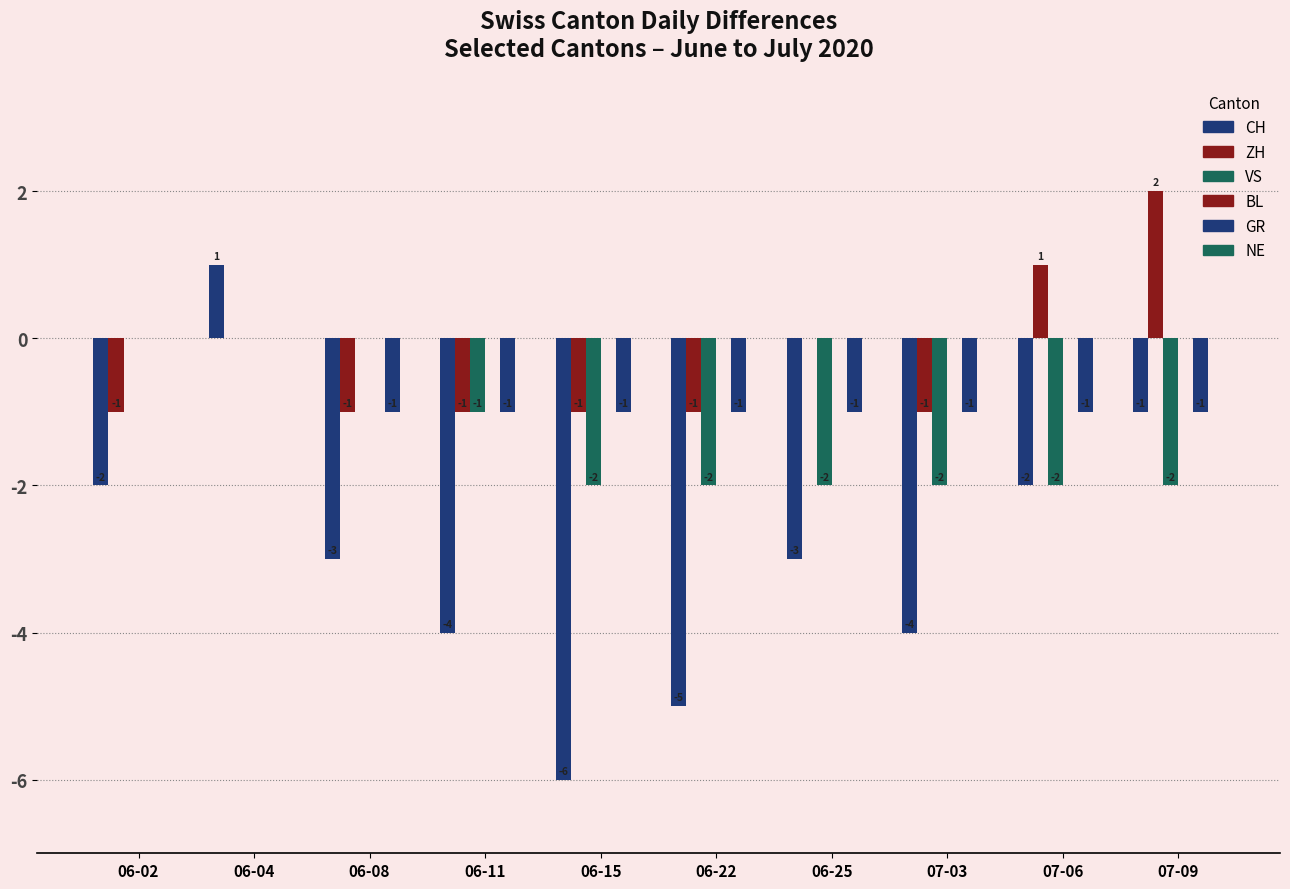

Reading left to right, list all the values displayed in this chart.

CH: -2	1	-3	-4	-6	-5	-3	-4	-2	-1
ZH: -1	0	-1	-1	-1	-1	0	-1	1	2
VS: 0	0	0	-1	-2	-2	-2	-2	-2	-2
BL: 0	0	0	0	0	0	0	0	0	0
GR: 0	0	-1	-1	-1	-1	-1	-1	-1	-1
NE: 0	0	0	0	0	0	0	0	0	0